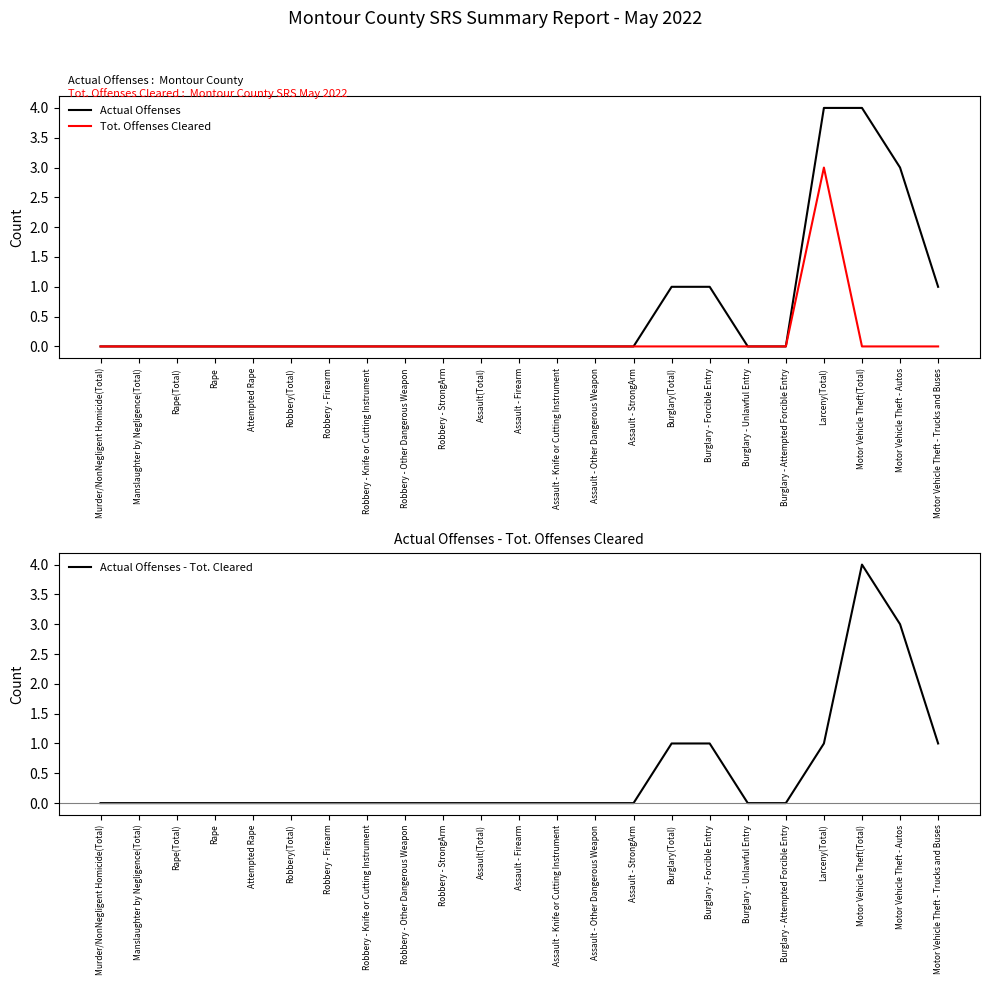

Rank the series at Motor Vehicle Theft(Total) from lowest to highest value.

Tot. Offenses Cleared, Actual Offenses, Actual Offenses - Tot. Cleared